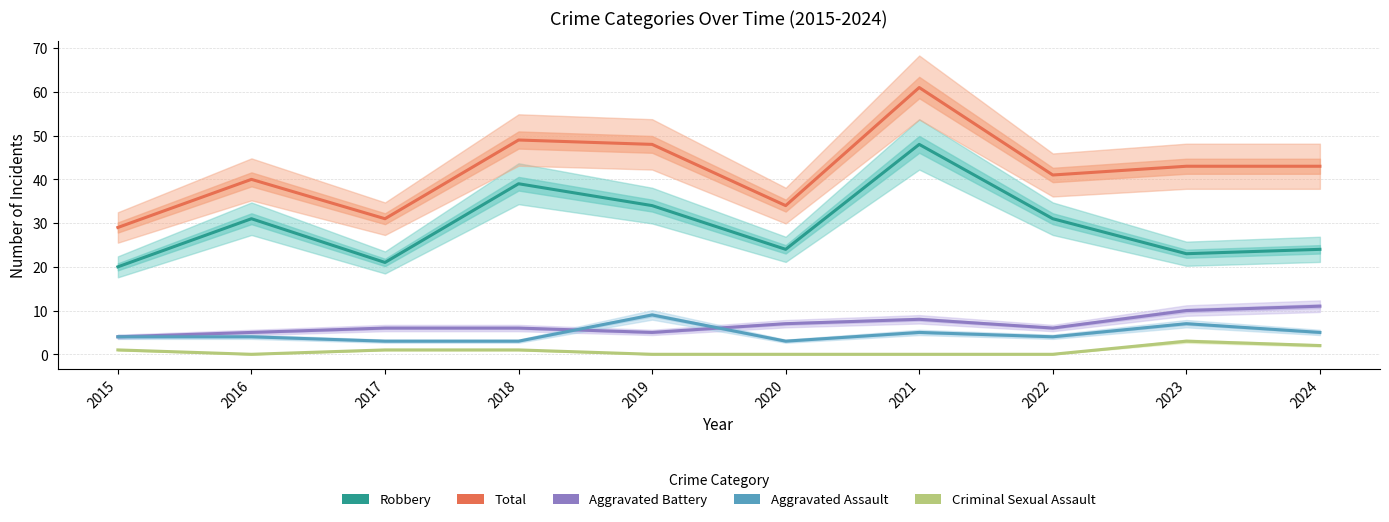

Reading left to right, list all the values displayed in this chart.

Robbery: 2015=20	2016=31	2017=21	2018=39	2019=34	2020=24	2021=48	2022=31	2023=23	2024=24
Total: 2015=29	2016=40	2017=31	2018=49	2019=48	2020=34	2021=61	2022=41	2023=43	2024=43
Aggravated Battery: 2015=4	2016=5	2017=6	2018=6	2019=5	2020=7	2021=8	2022=6	2023=10	2024=11
Aggravated Assault: 2015=4	2016=4	2017=3	2018=3	2019=9	2020=3	2021=5	2022=4	2023=7	2024=5
Criminal Sexual Assault: 2015=1	2016=0	2017=1	2018=1	2019=0	2020=0	2021=0	2022=0	2023=3	2024=2